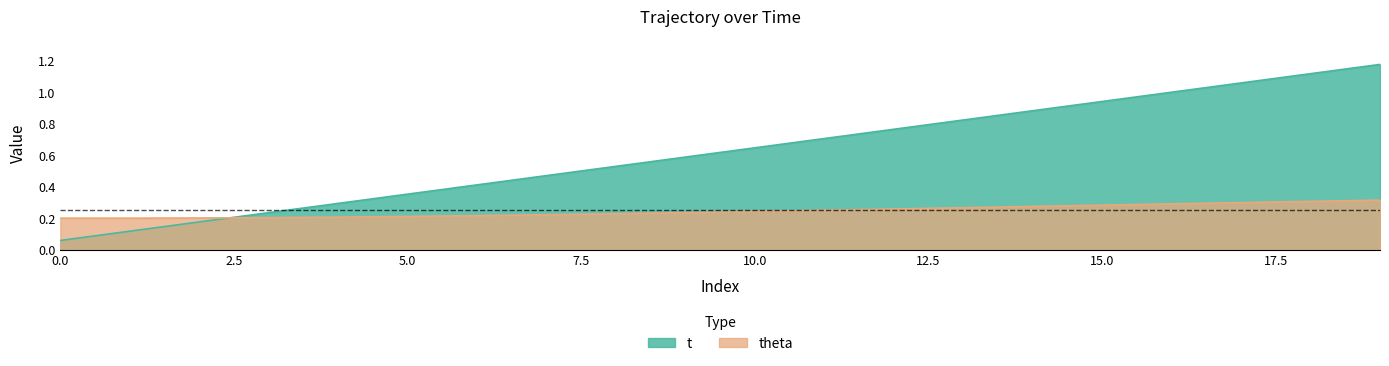

Between which two adjacent categories do t and theta first intersect?

2 and 3